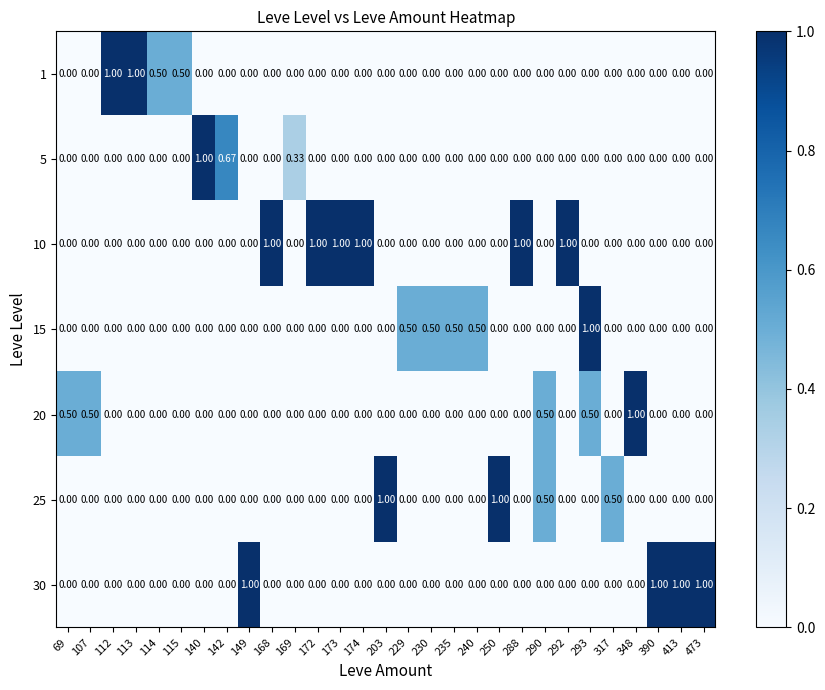

Is the value of 10 at 174 greater than the value of 20 at 113?

Yes